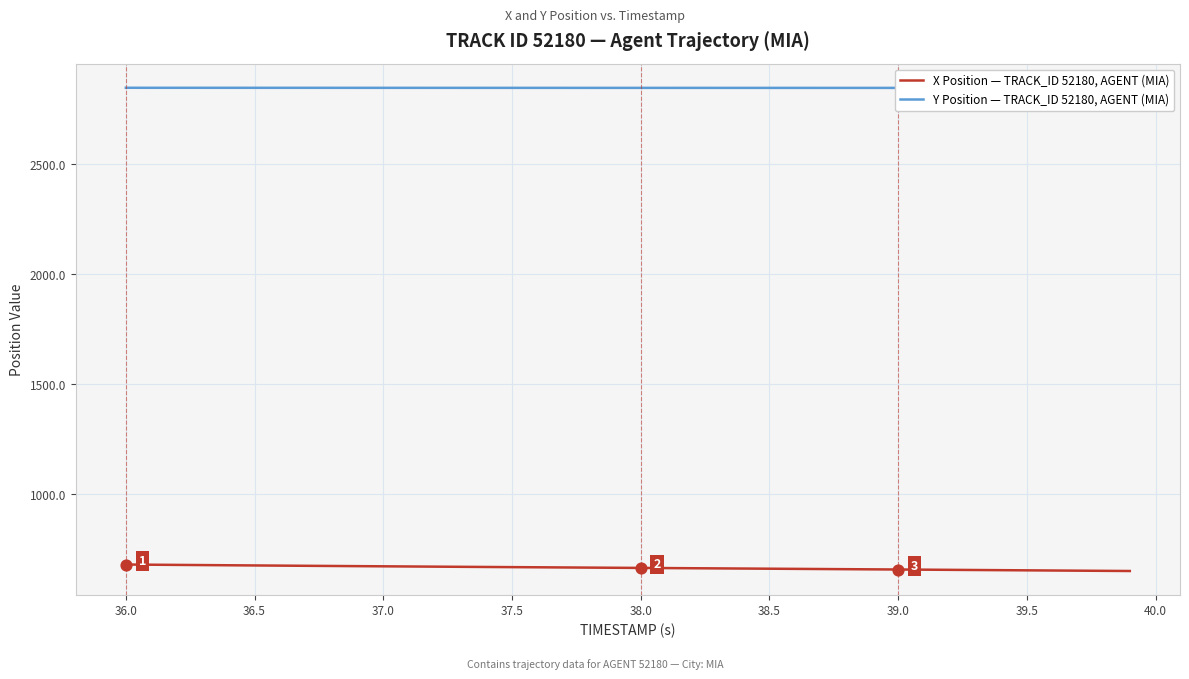

What is the minimum value for X Position — TRACK_ID 52180, AGENT (MIA)?

650.0